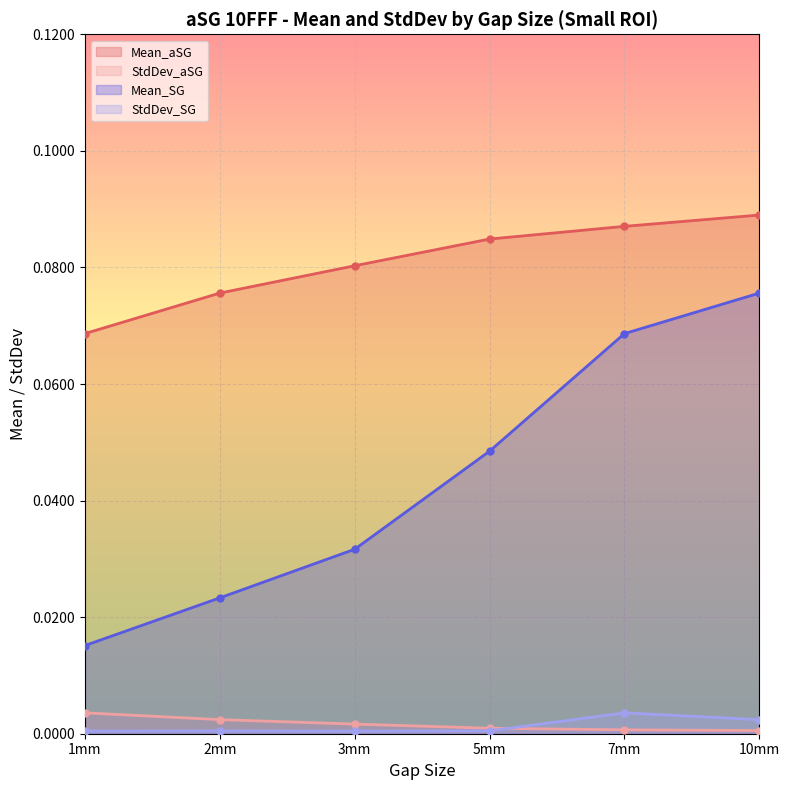

True or false: Mean_aSG and StdDev_SG intersect in this chart.

False